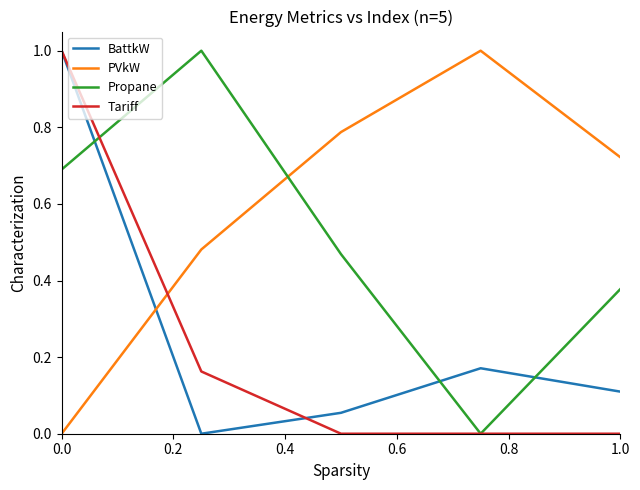

At how many categories does at least one series exceed 0?

5